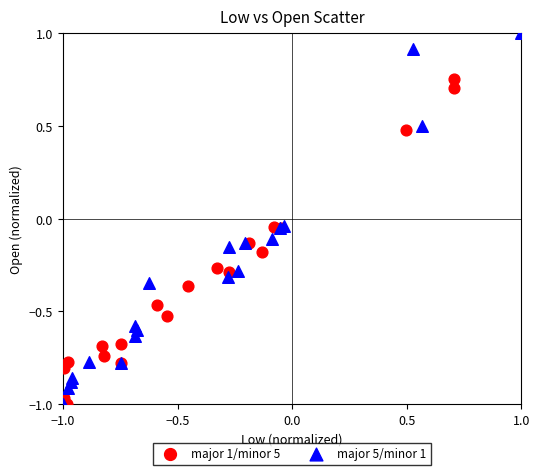

Which series reaches the maximum Y coordinate?

major 5/minor 1